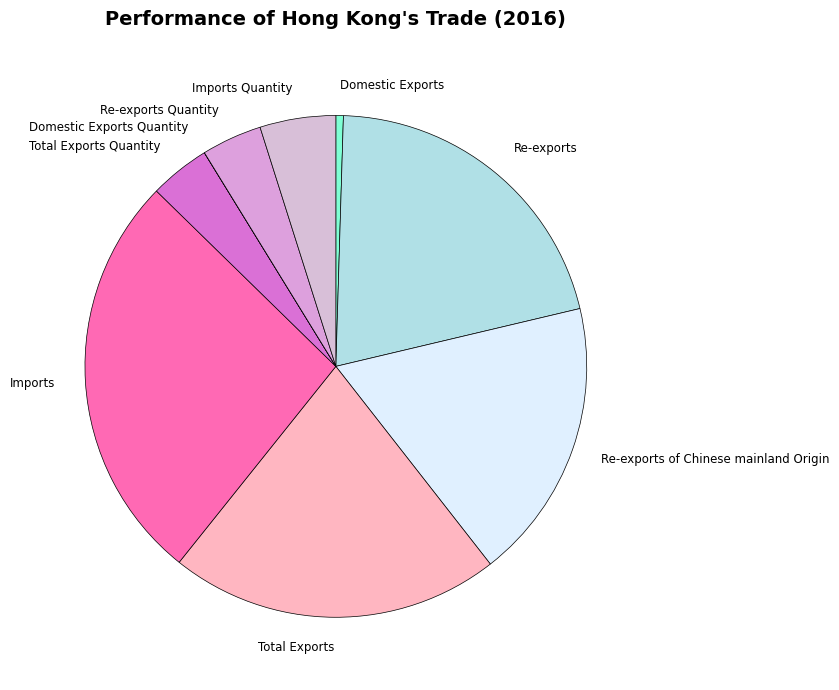

Between Re-exports Quantity and Re-exports of Chinese mainland Origin, which is larger?

Re-exports of Chinese mainland Origin